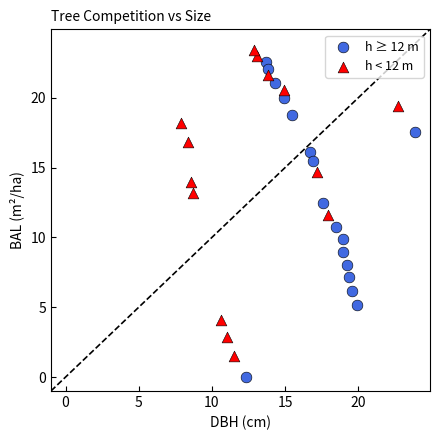

Which series contains the lowest Y value?

h ≥ 12 m